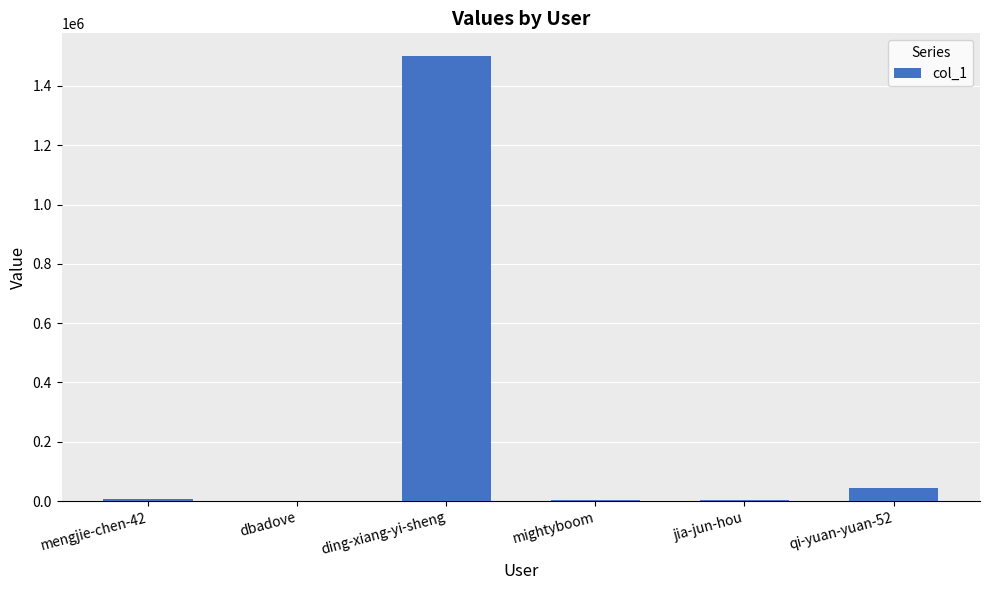

Is it true that the value at ding-xiang-yi-sheng is 1502413?

True